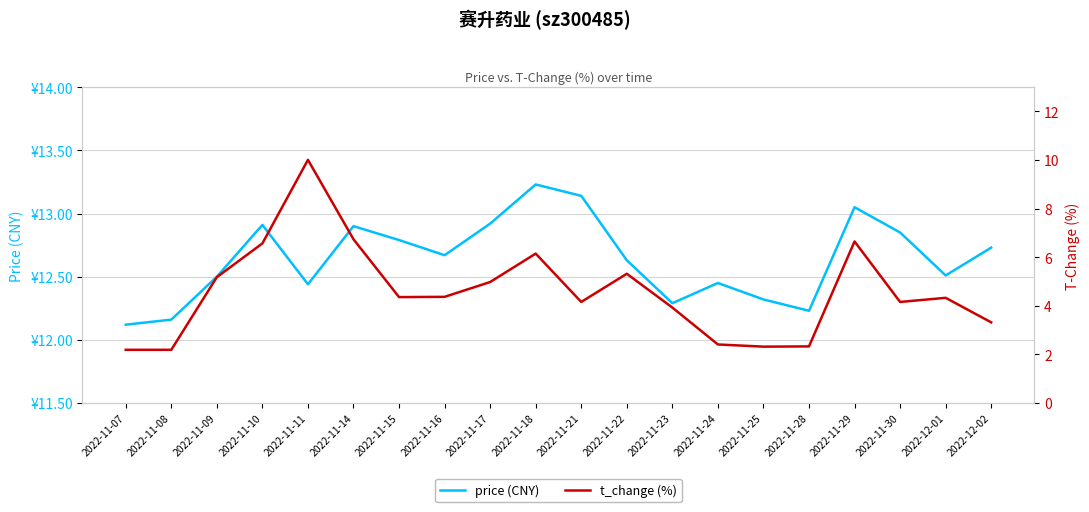

What is the label of the 17th point from the left?

2022-11-29